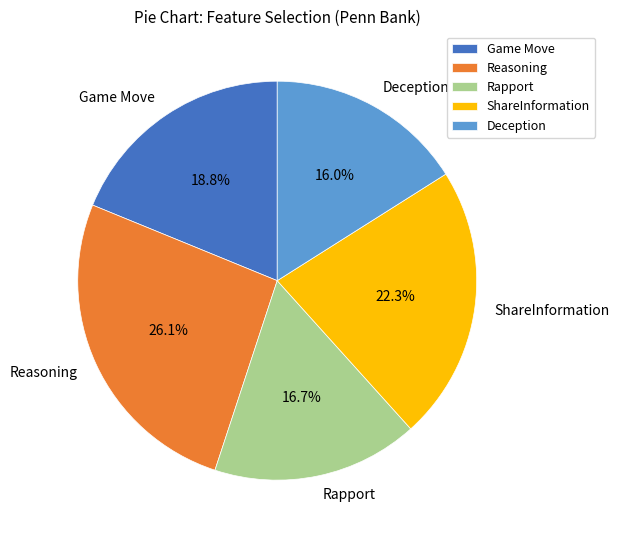

To the nearest percent, what is the difference between the largest and smallest slice percentages?

10%